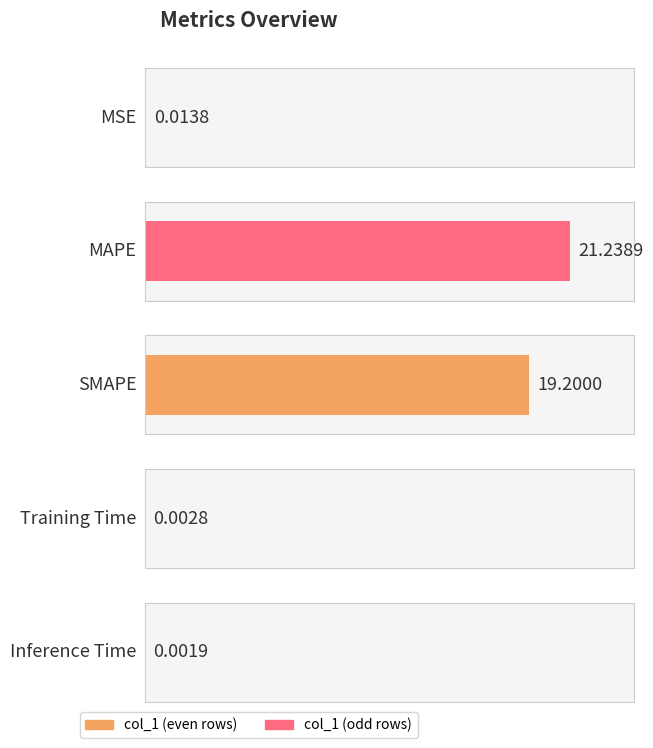

The chart shows a value of 0.0 at Inference Time. True or false?

False